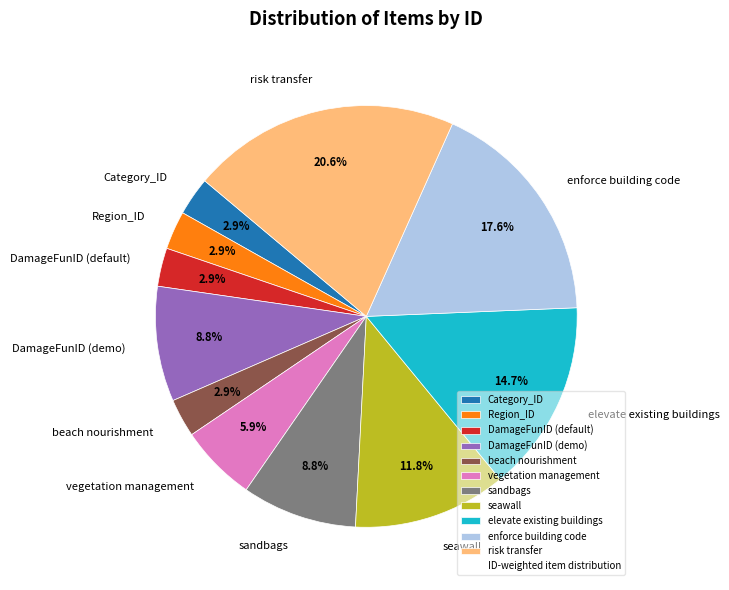

What portion of the pie excludes beach nourishment?

97.1%